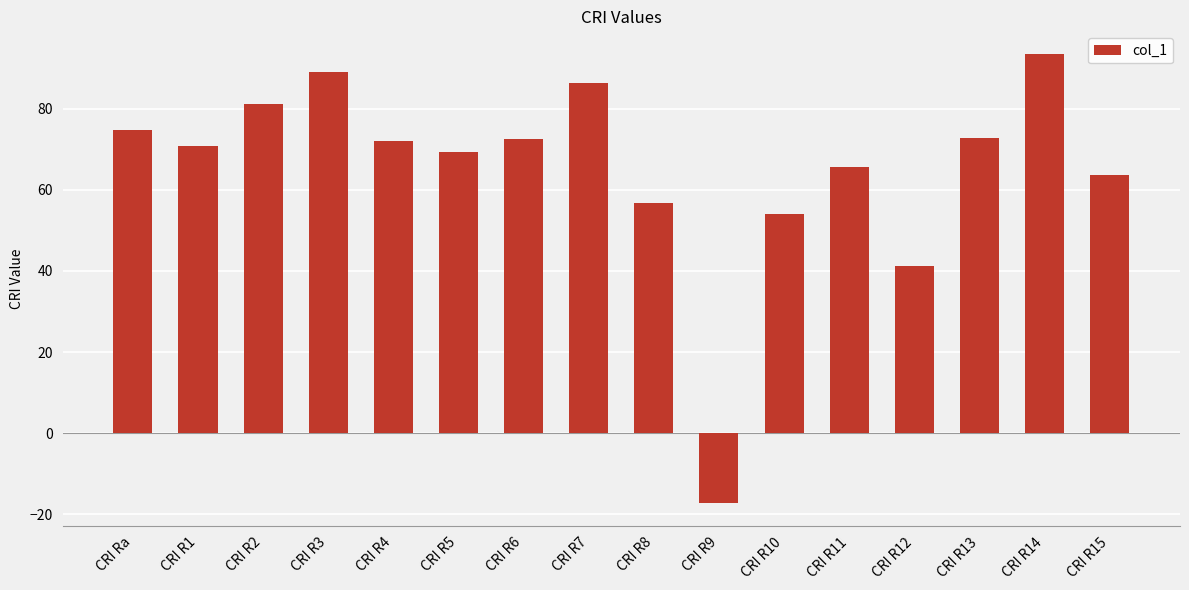

What is the difference between the values at CRI R15 and CRI R7?

22.7